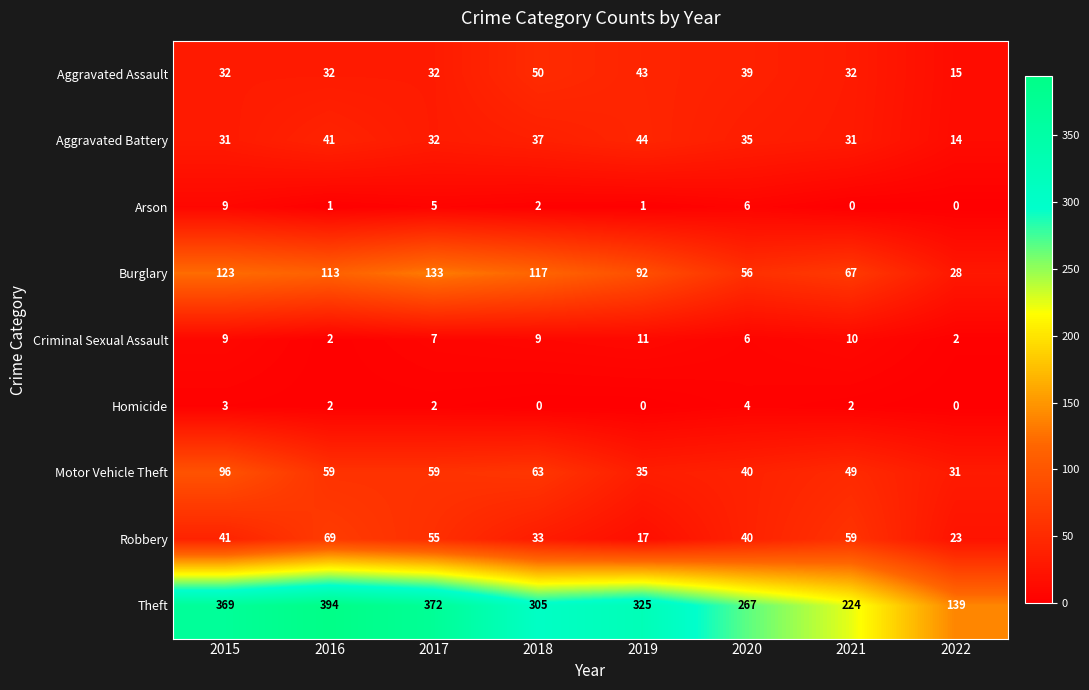

Is it true that Theft equals 74 at 2017?

False